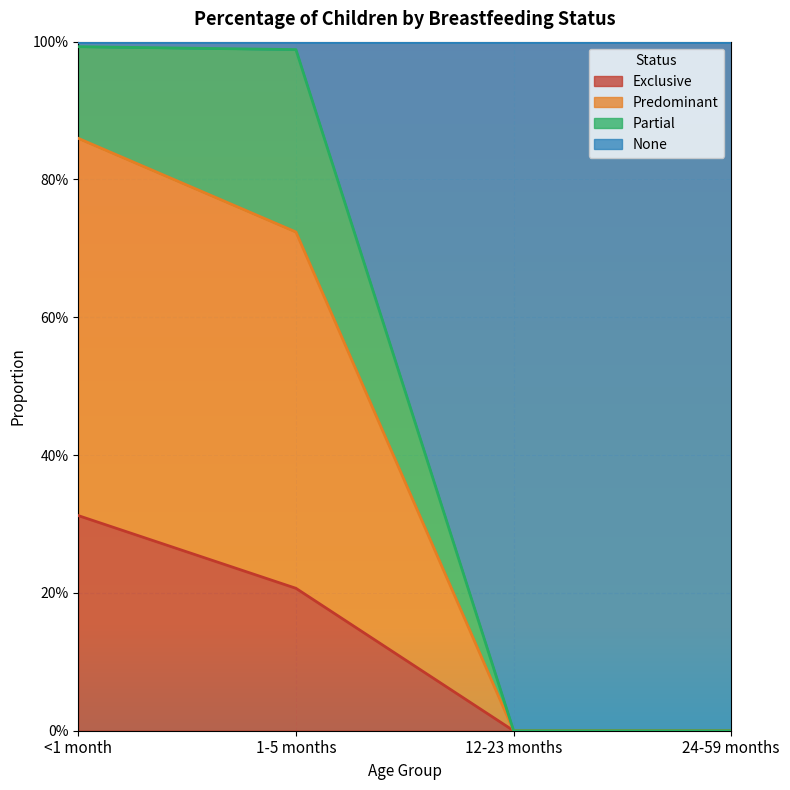

What are all the series names shown in the legend?

Exclusive, Predominant, Partial, None